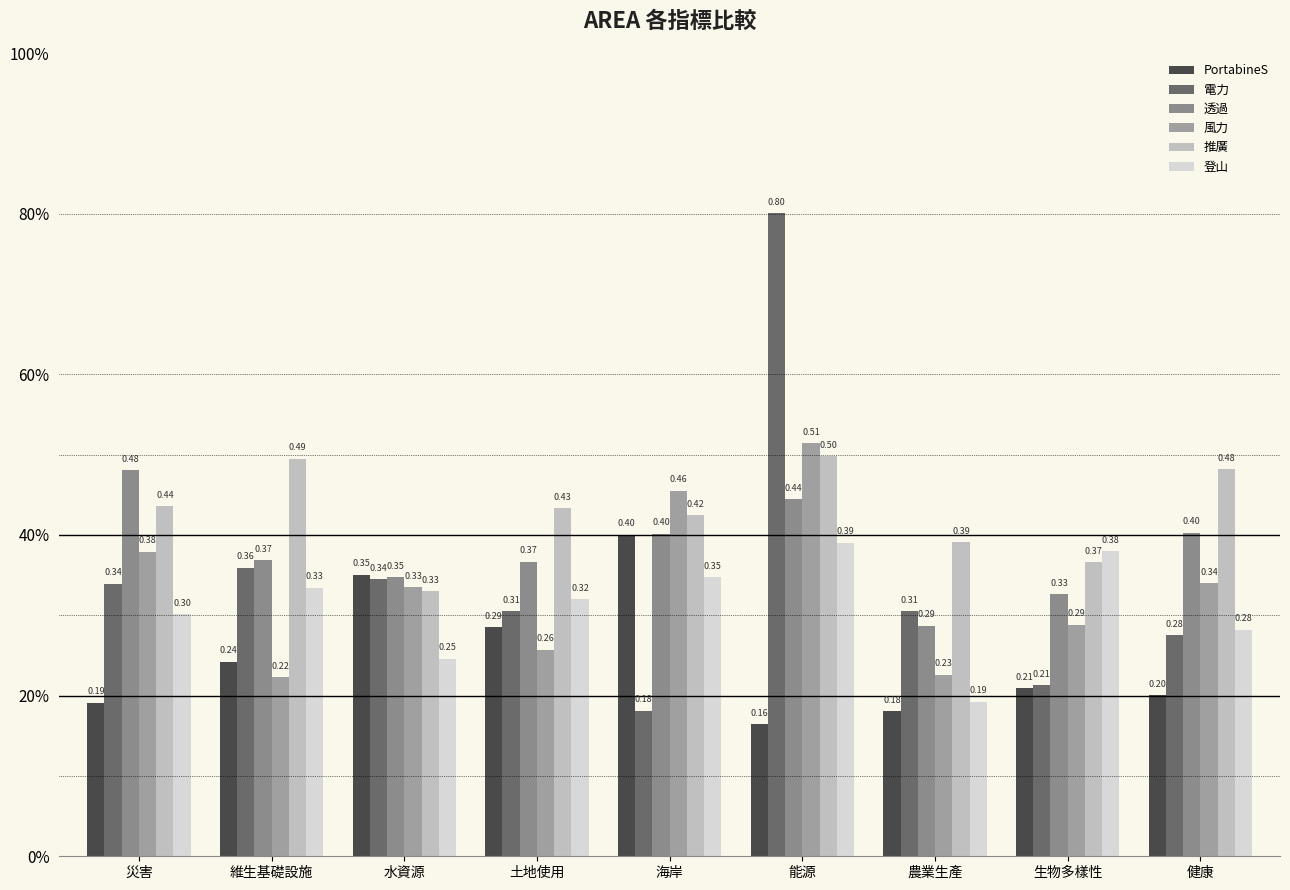

The PortabineS series shows 0.3 at 生物多樣性. True or false?

False